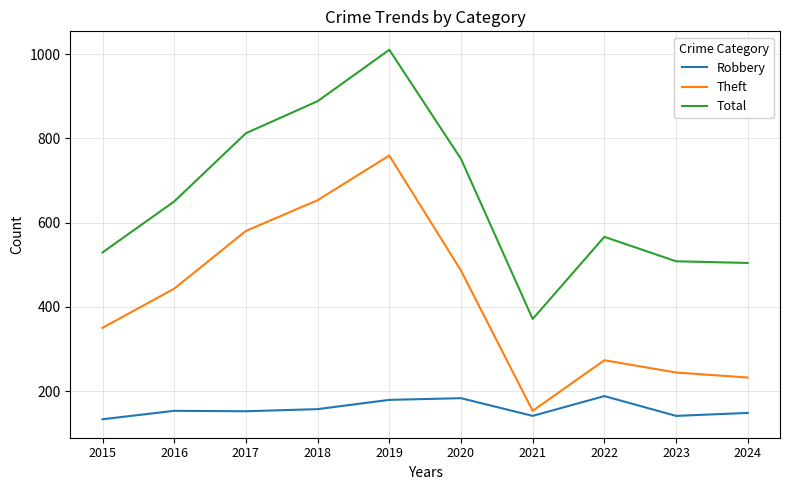

List the series in order of their peak value, highest first.

Total, Theft, Robbery